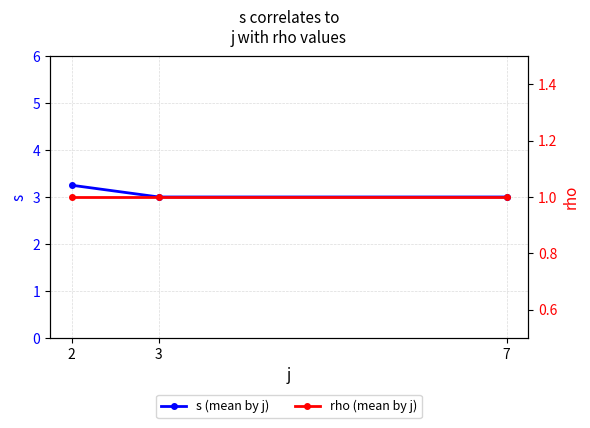

Is the value of s (mean by j) at 2 greater than the value of rho (mean by j) at 7?

Yes